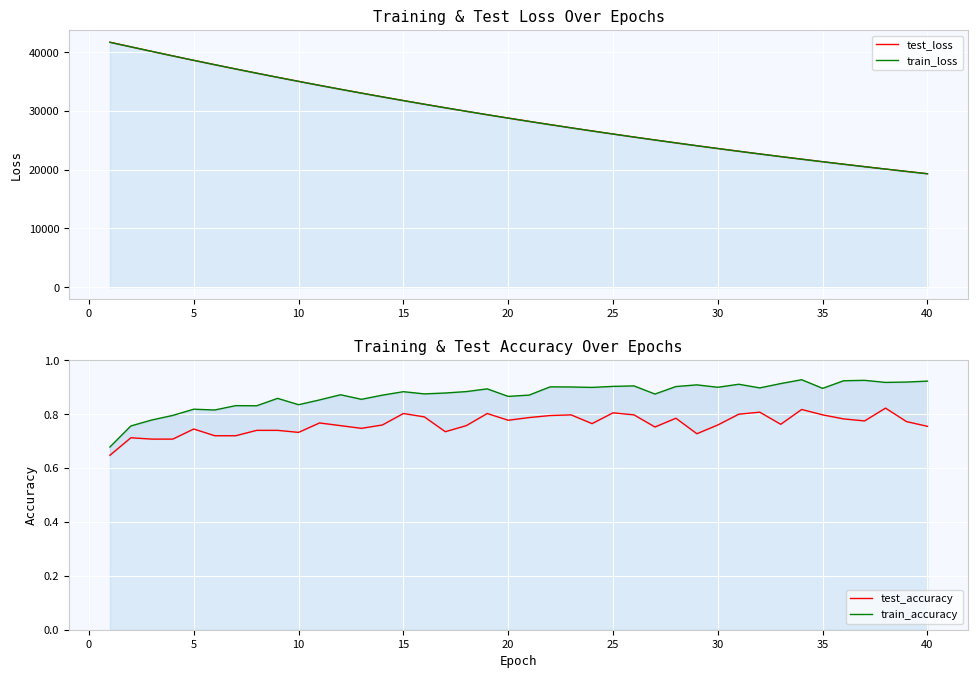

What is the difference between the second highest and second lowest values in the test_loss series?

21222.6